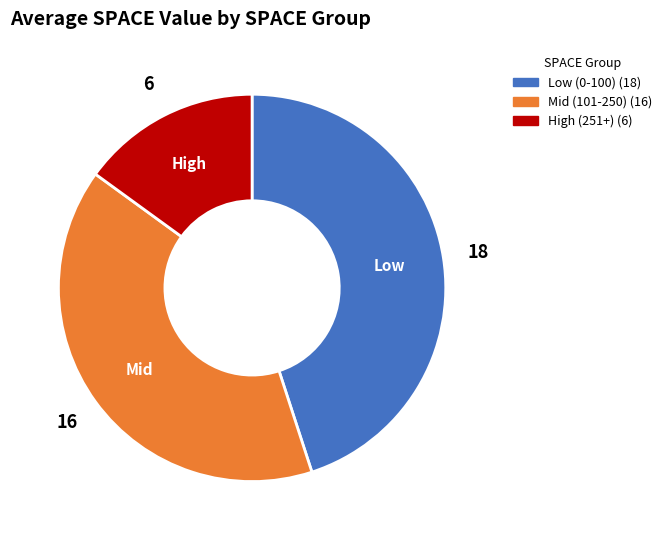

Does any single category account for the majority?

No